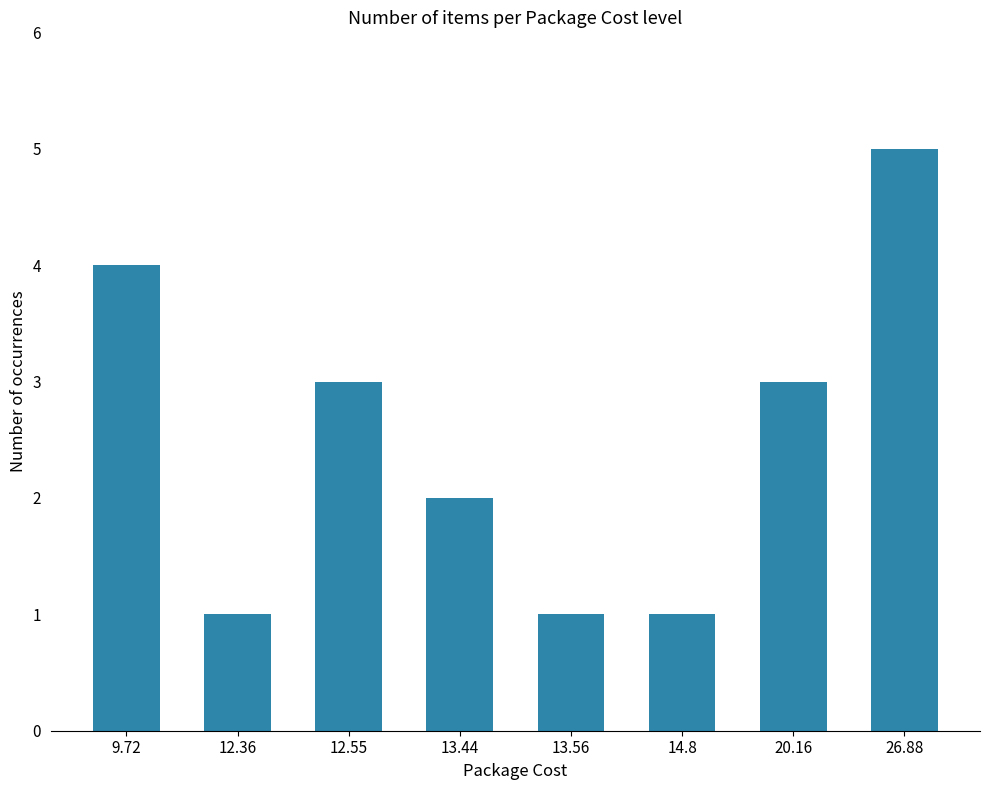

Approximately how many times larger is the value at 9.72 compared to 13.44?

2.0